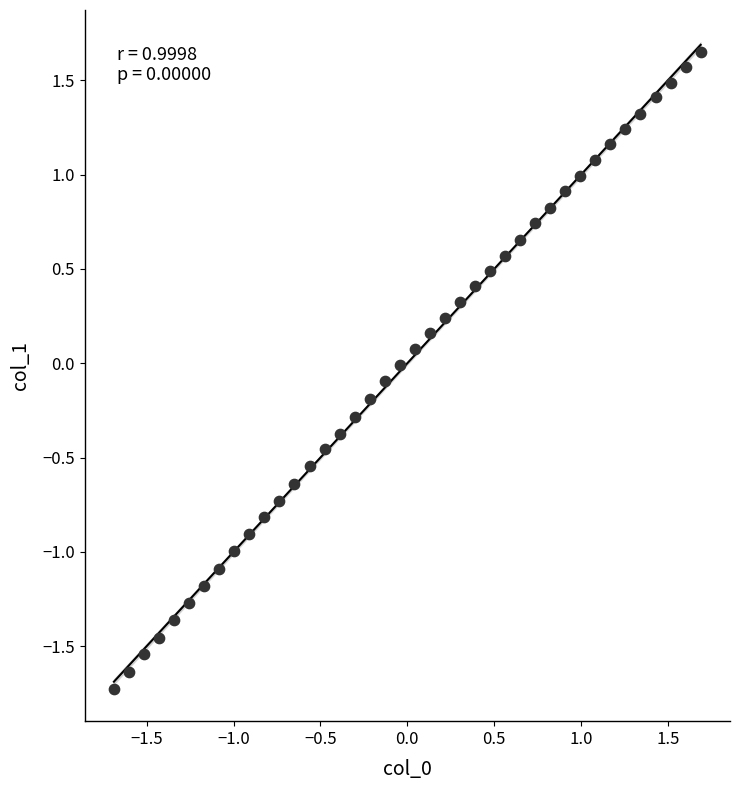

What is the range of X values (max minus min)?

3.4